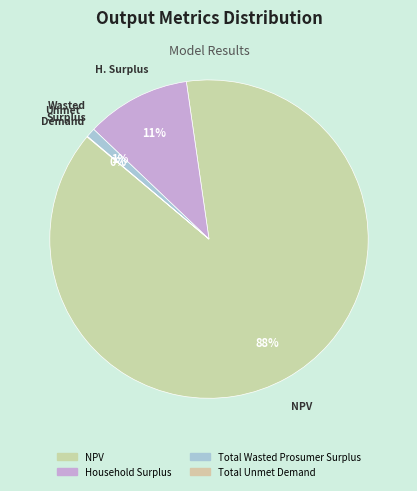

Count the number of slices in the pie.

4